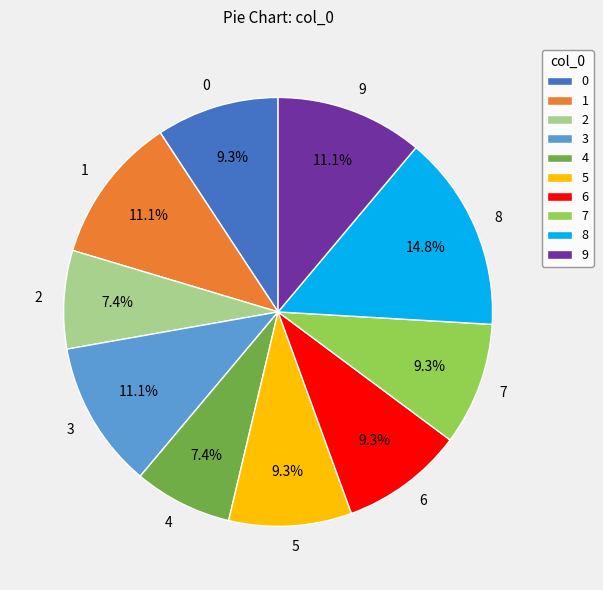

Is the sum of 6 and 1 greater than half?

No